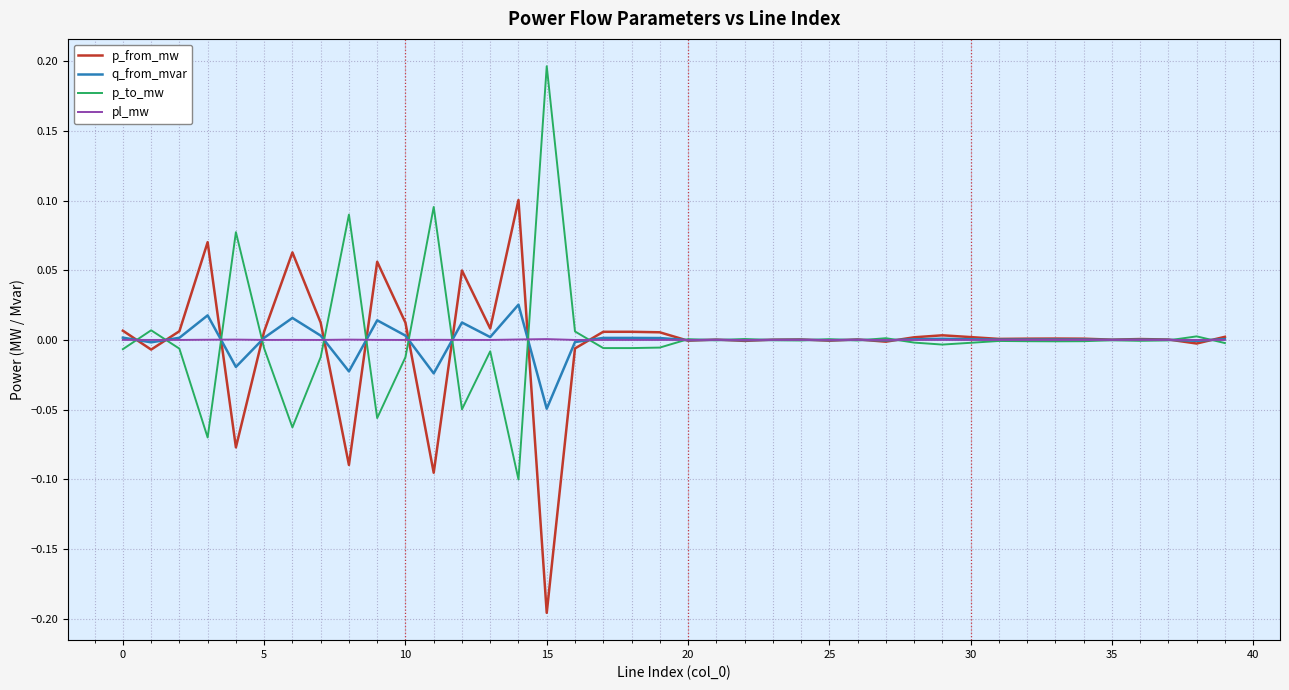

Rank the series by their maximum value, from lowest to highest.

pl_mw, q_from_mvar, p_from_mw, p_to_mw